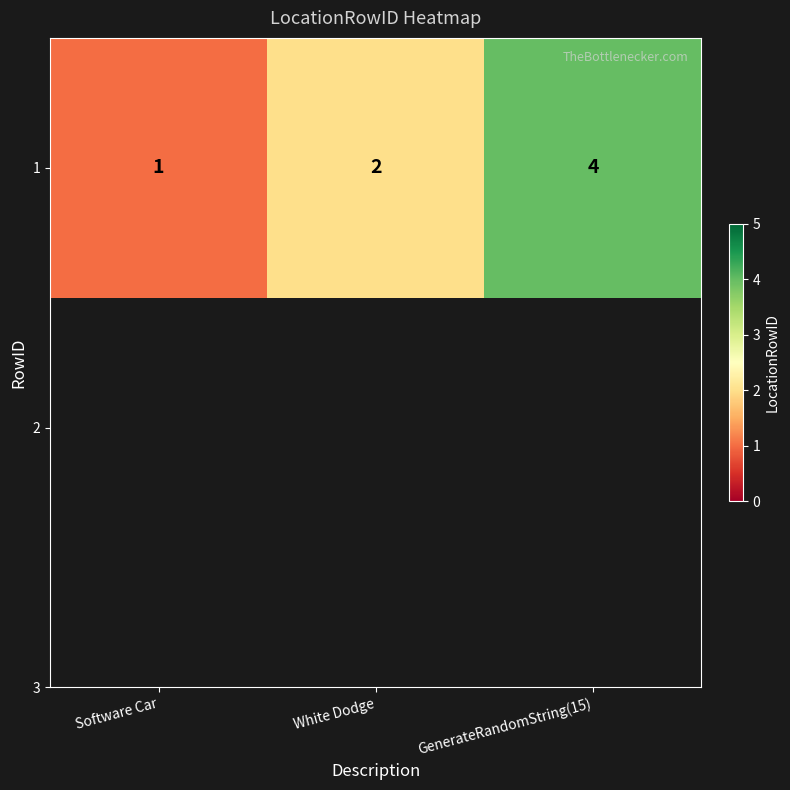

True or false: the data shows 4 at GenerateRandomString(15).

True